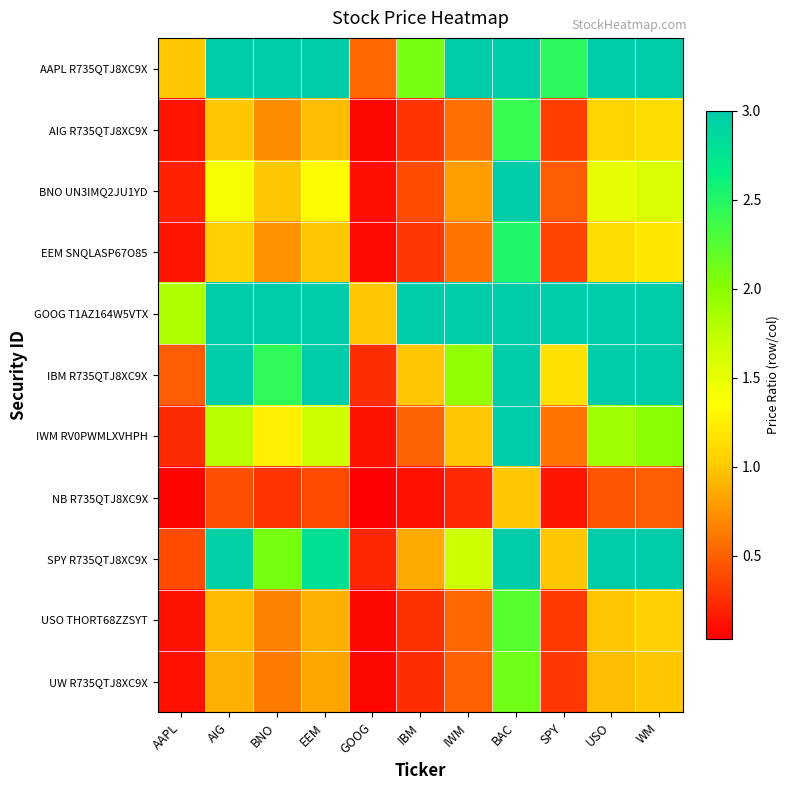

Which category has the lowest value across all series?

GOOG